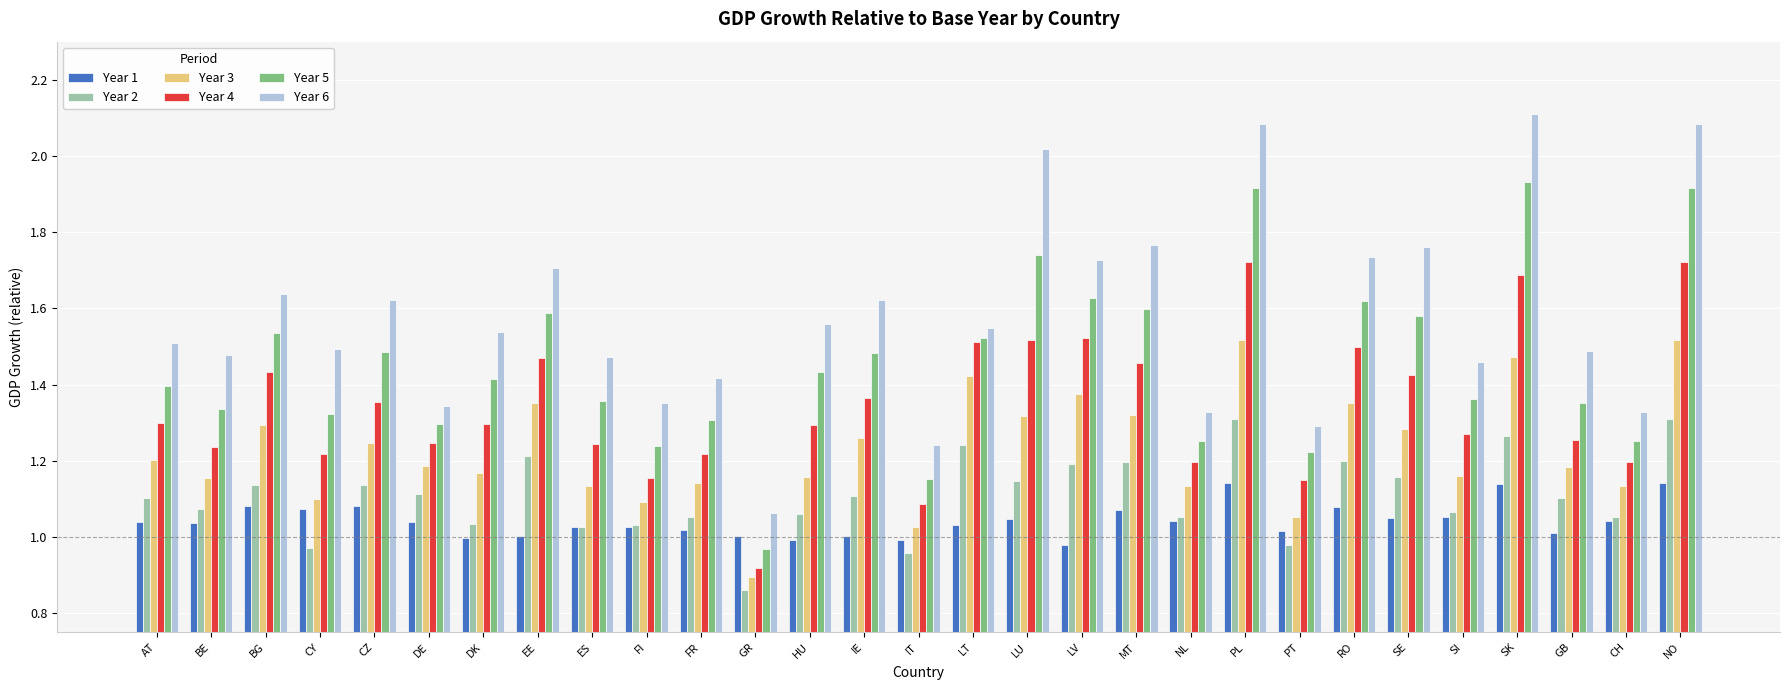

Where is Year 5 nearest to the value 1?

GR